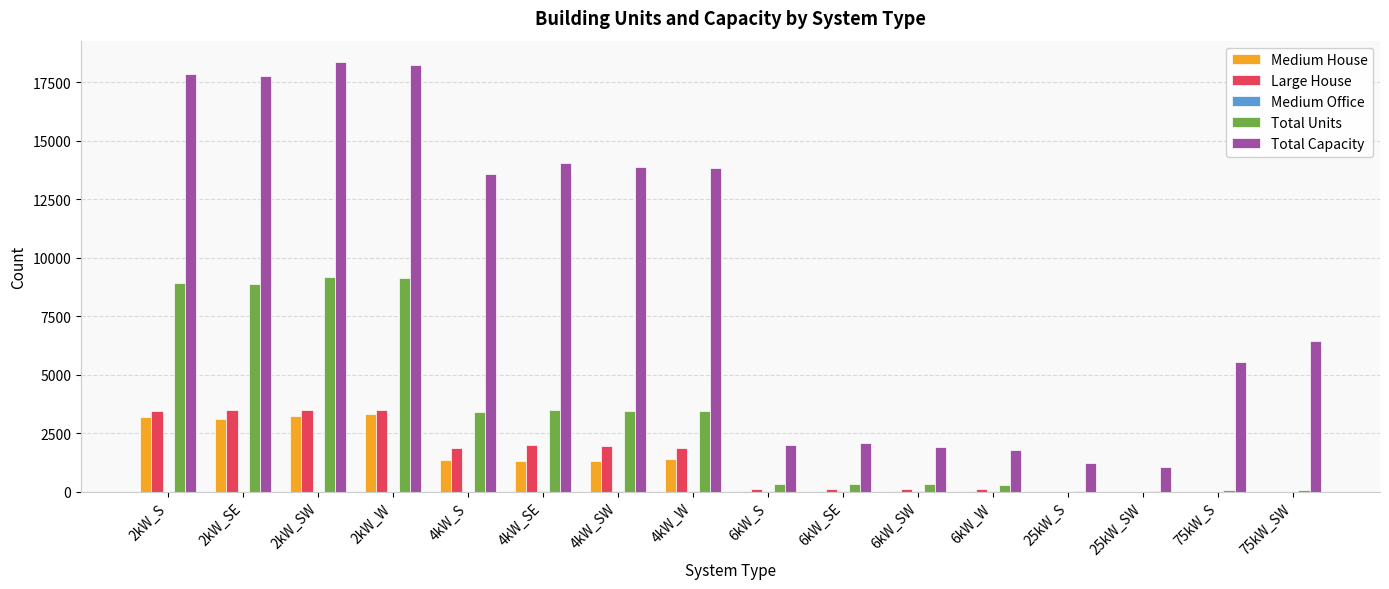

What is the sum of all Medium House values?

18419